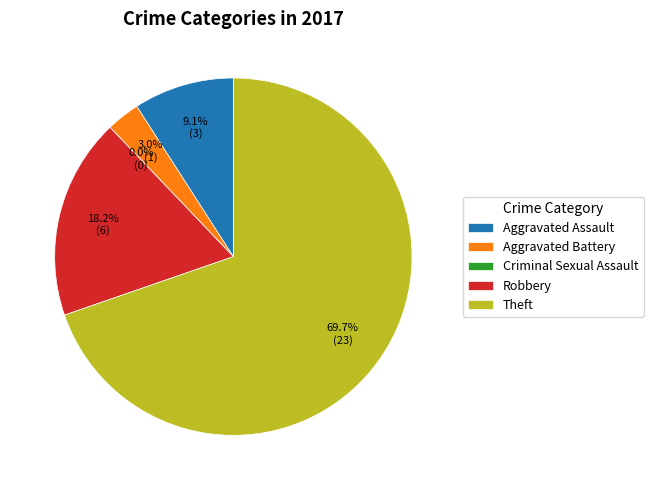

To the nearest percent, what percentage of the pie is Theft?

70%